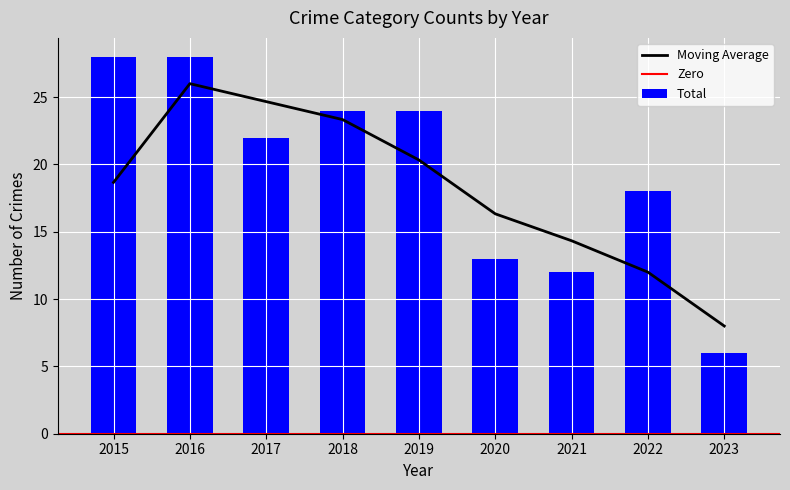

What is the maximum value for Moving Average?

26.0